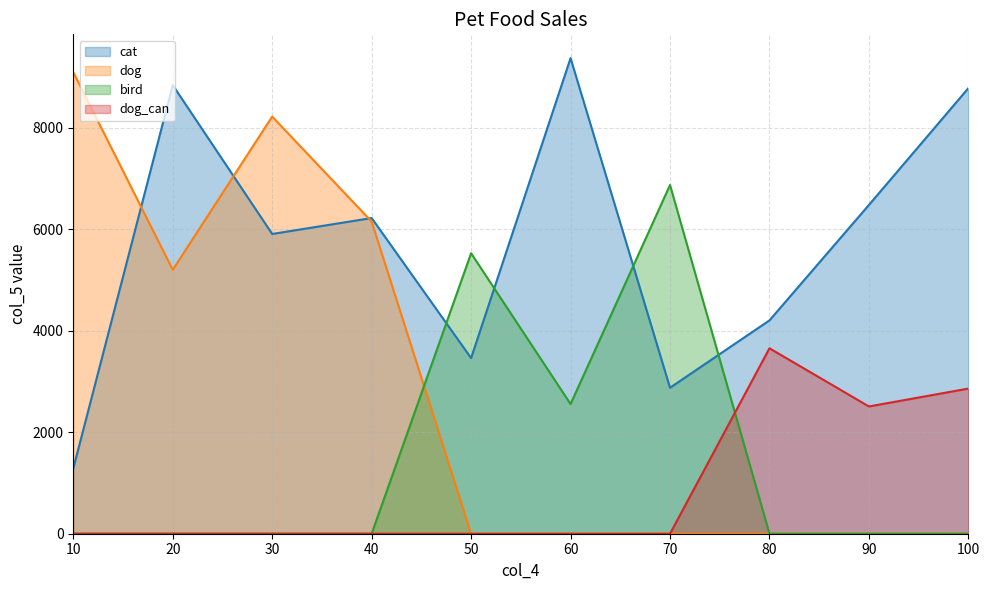

Which series has the widest spread of values?

dog